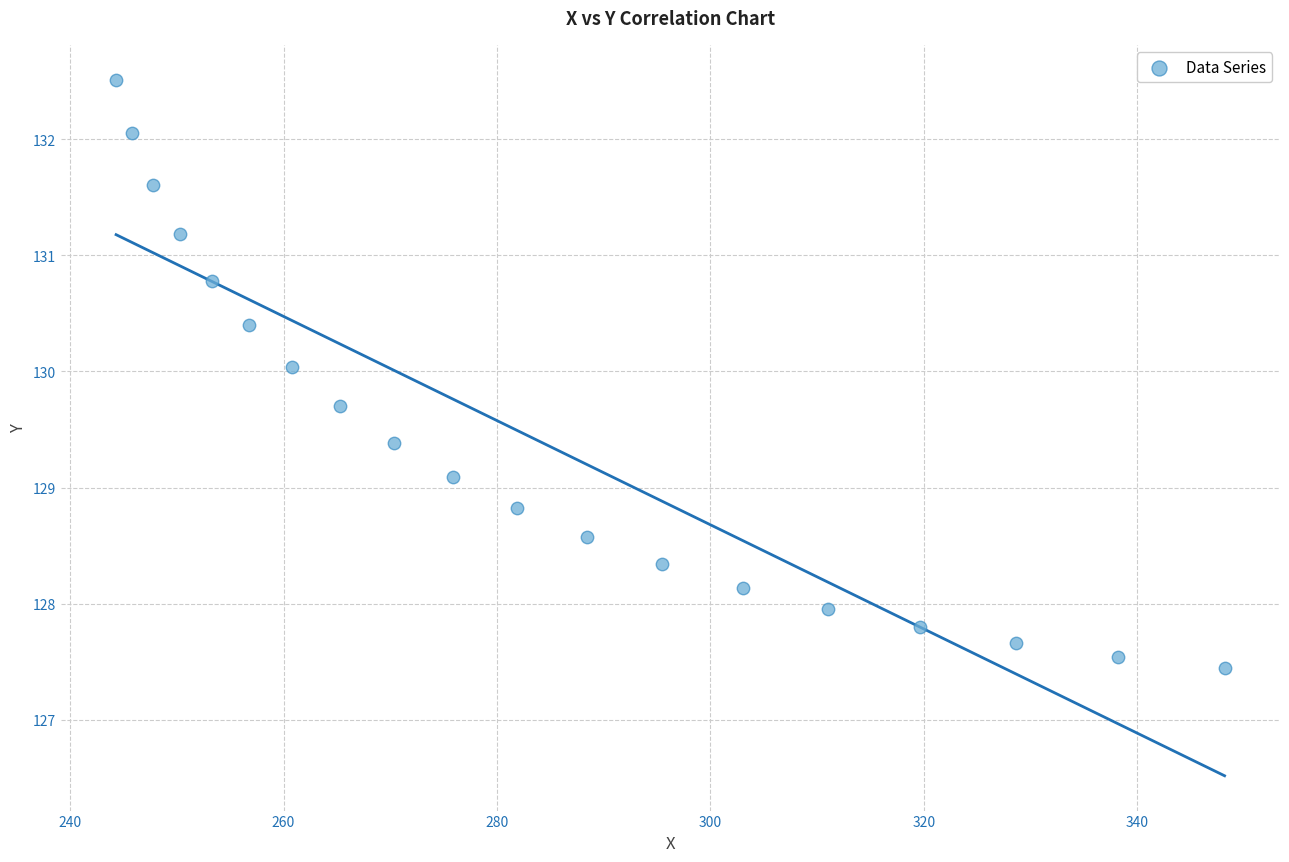

What Y value in the scatter plot is closest to 129?

129.1